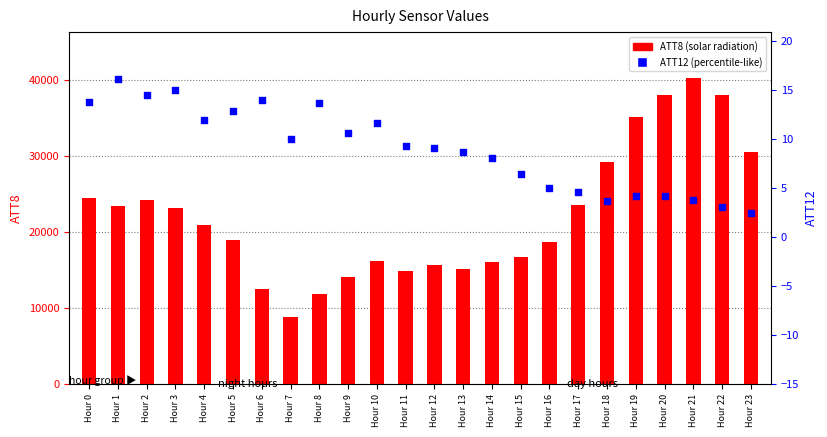

Which series has the largest Y range (max minus min)?

ATT8 (solar radiation proxy)